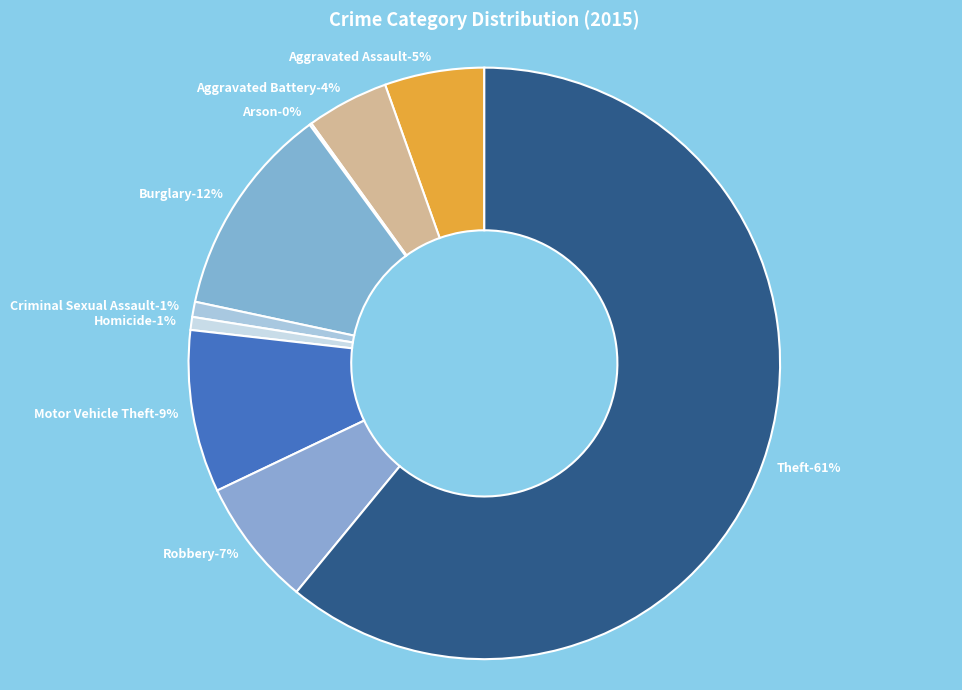

How many segments does this pie chart have?

9